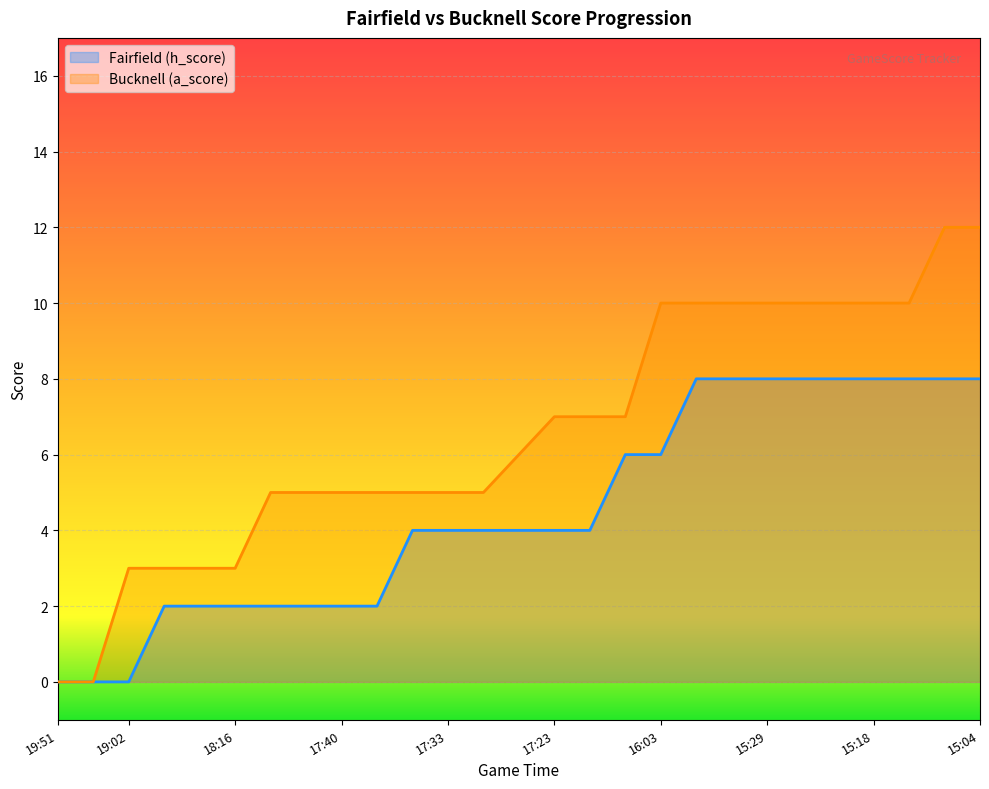

True or false: Bucknell (a_score) has a value of 5 at 17:33.

True